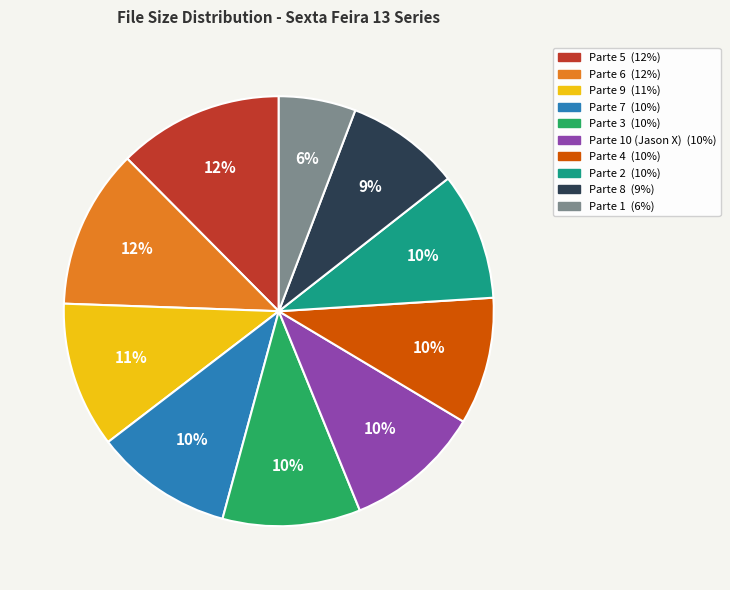

Does any single category account for the majority?

No